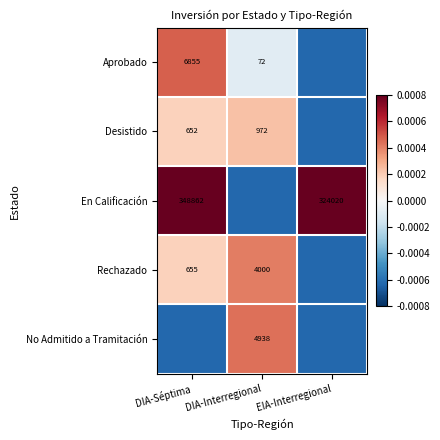

At which label does Desistido reach its peak?

DIA-Interregional